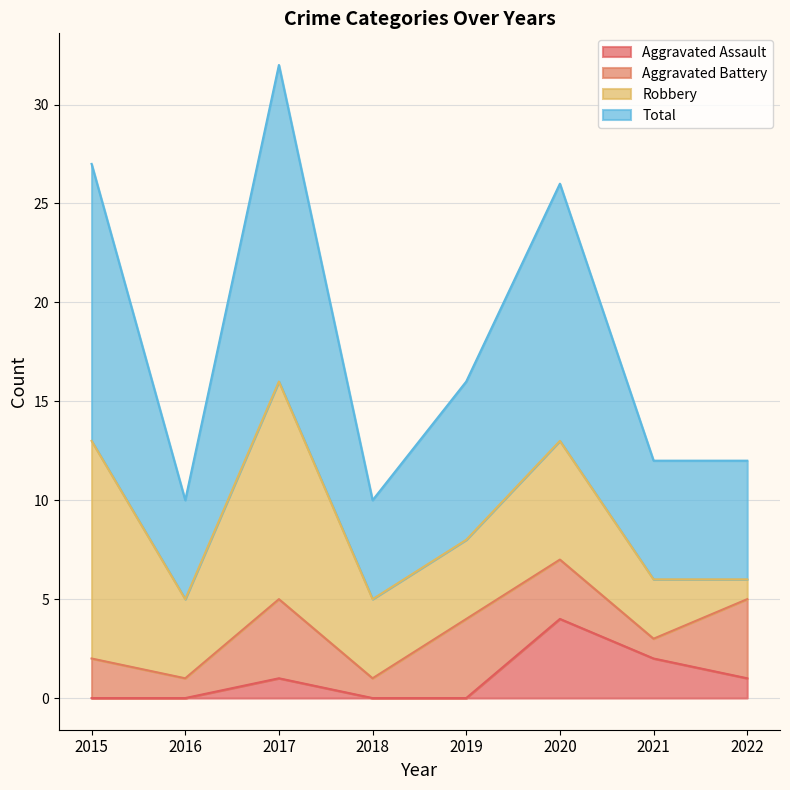

What is the highest value of the Aggravated Assault series?

4